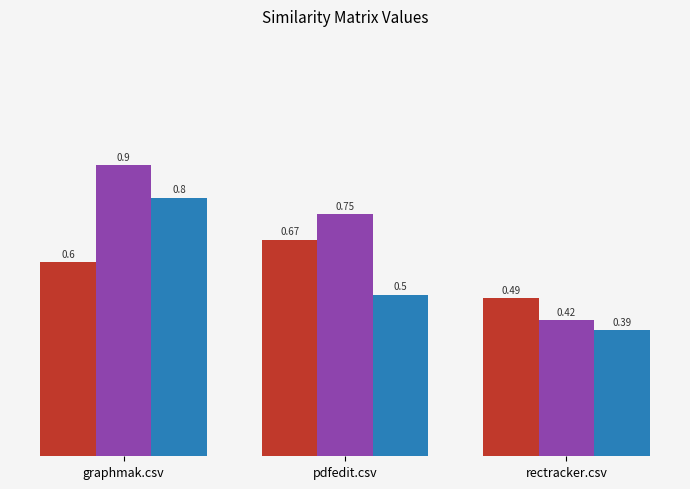

At which category does the chart reach its peak across all series?

graphmak.csv